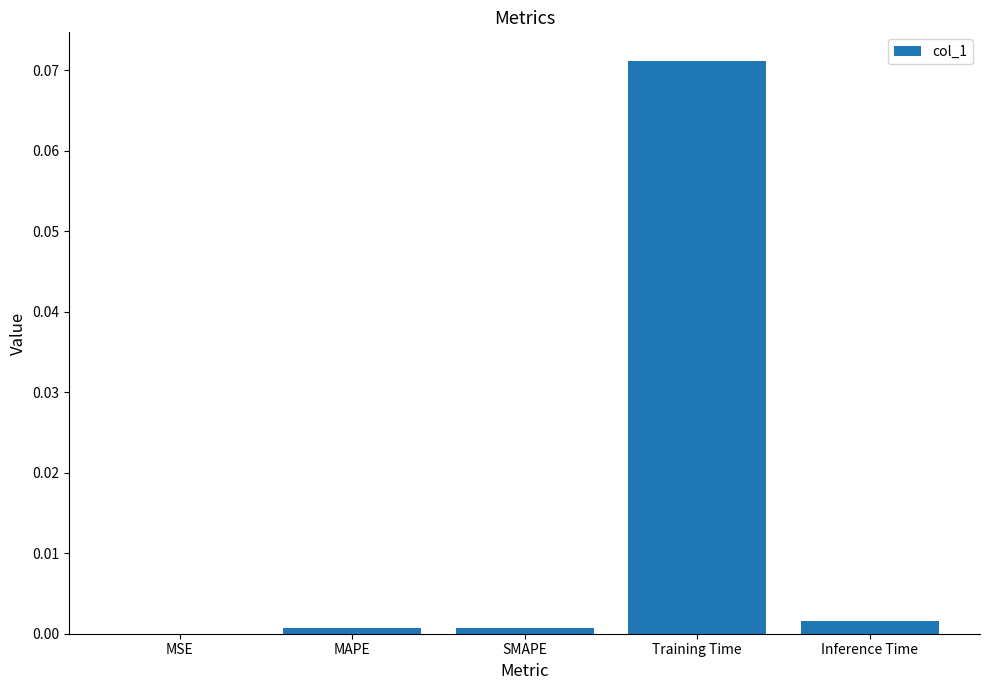

At which category does the chart reach its peak across all series?

Training Time